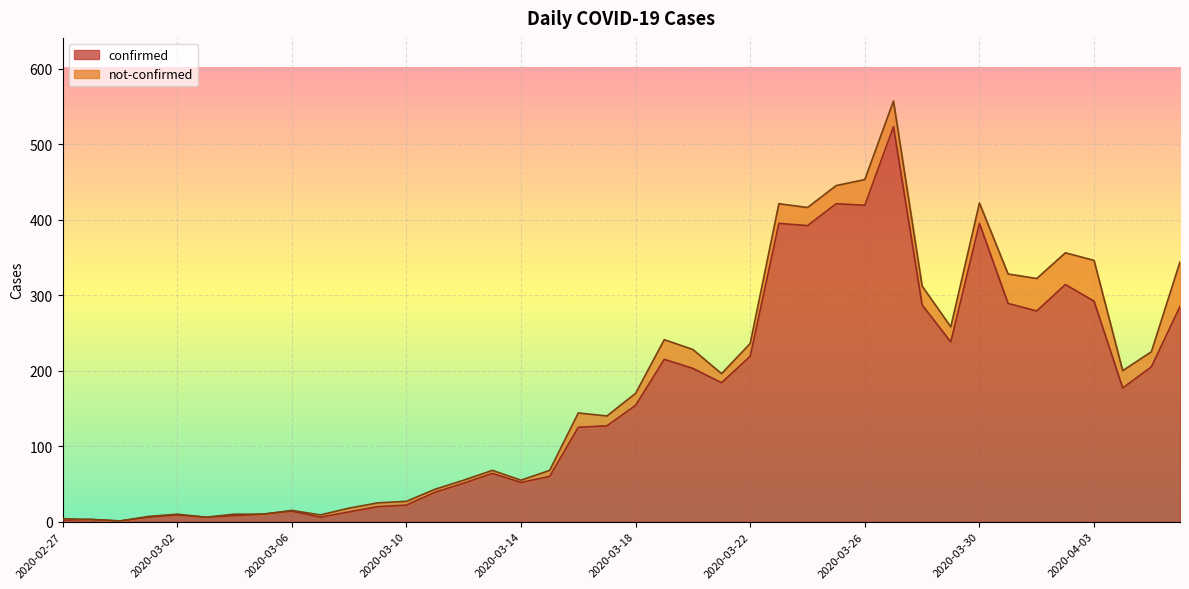

Which has a higher value, 2020-03-13 or 2020-03-01?

2020-03-13